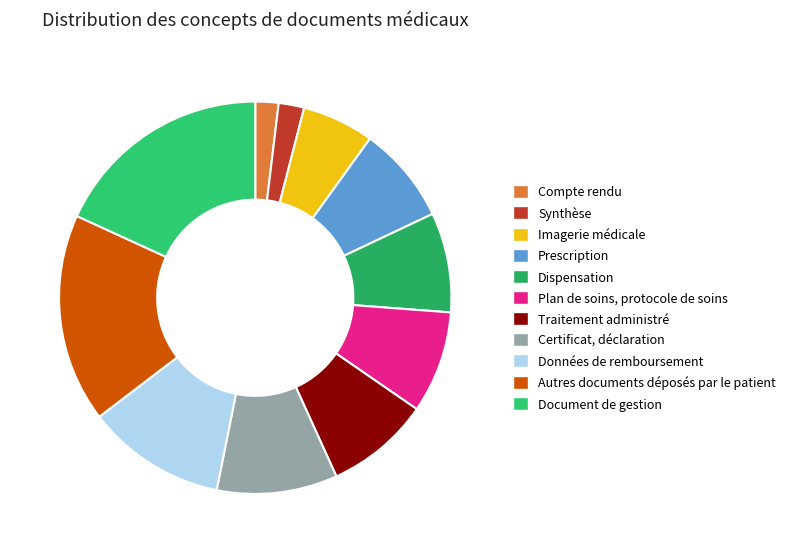

The Données de remboursement slice represents 11% of the pie. True or false?

True